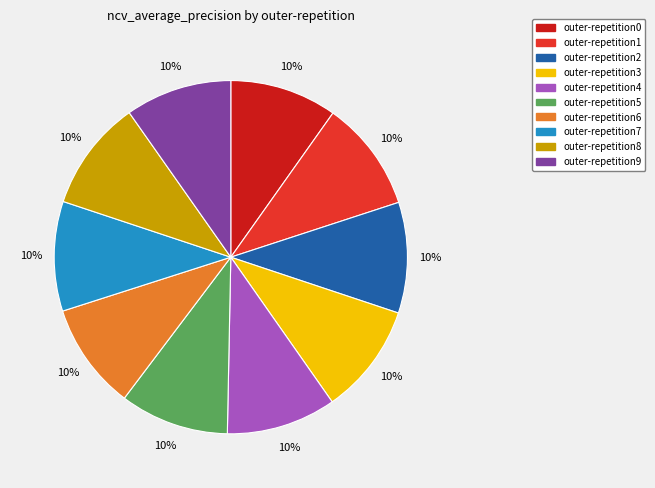

To the nearest percent, what portion does outer-repetition0 represent?

10%